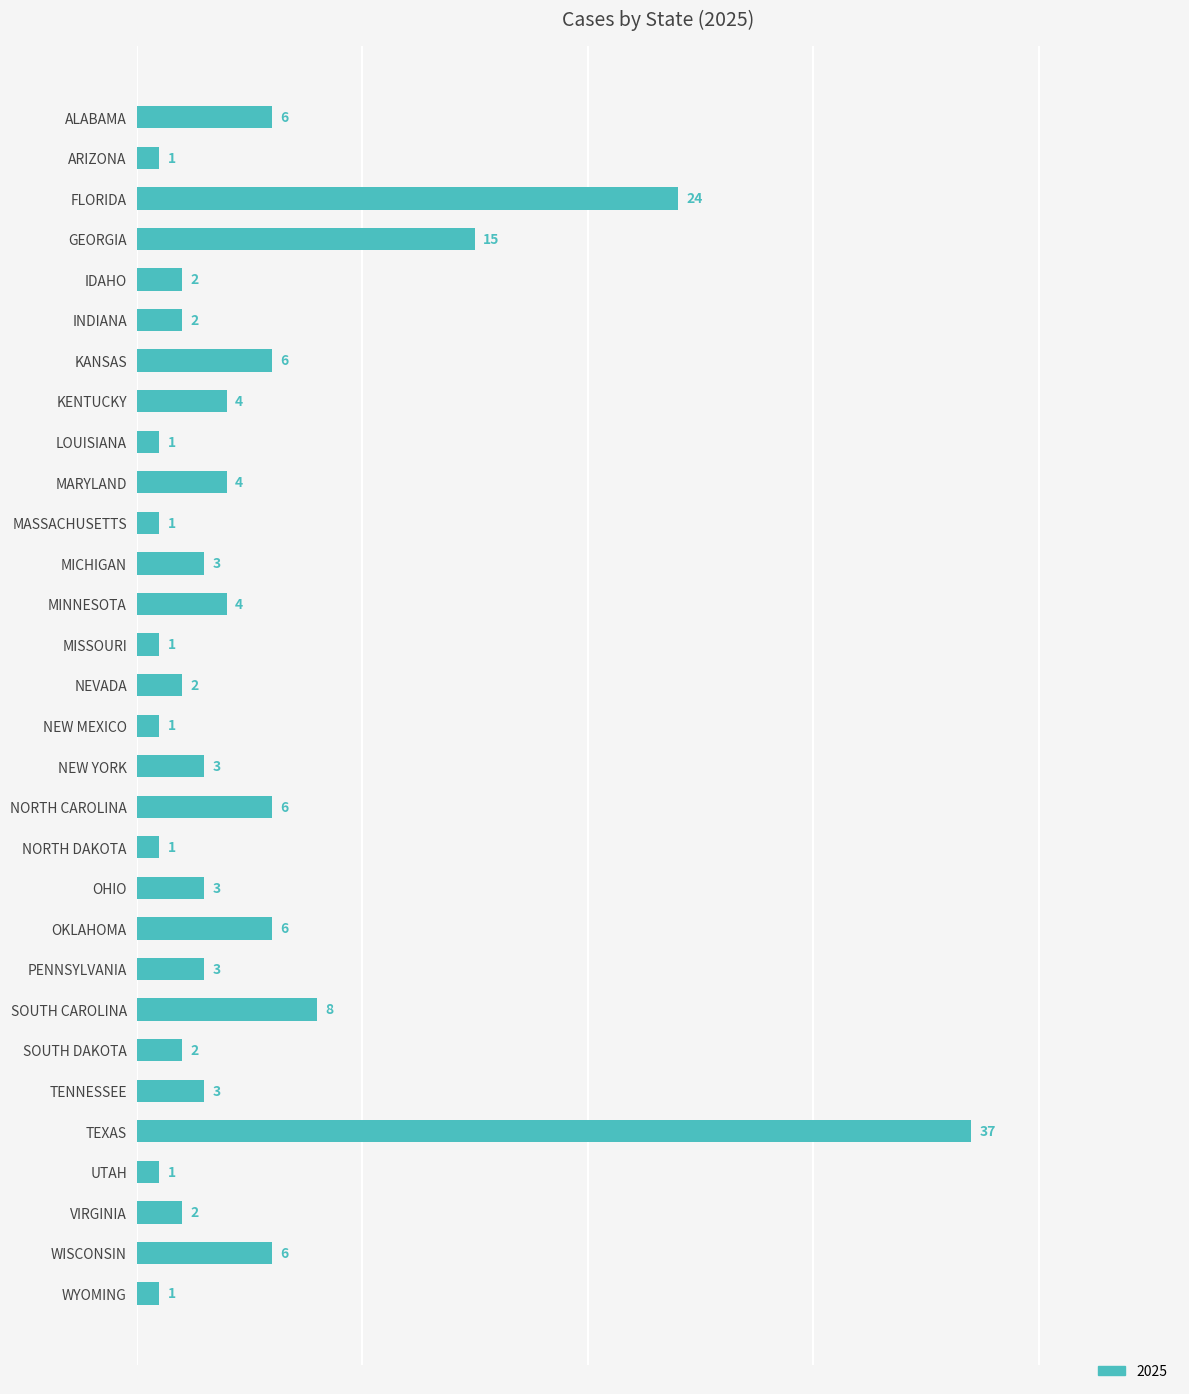

What is the label of the 17th bar from the bottom?

MISSOURI